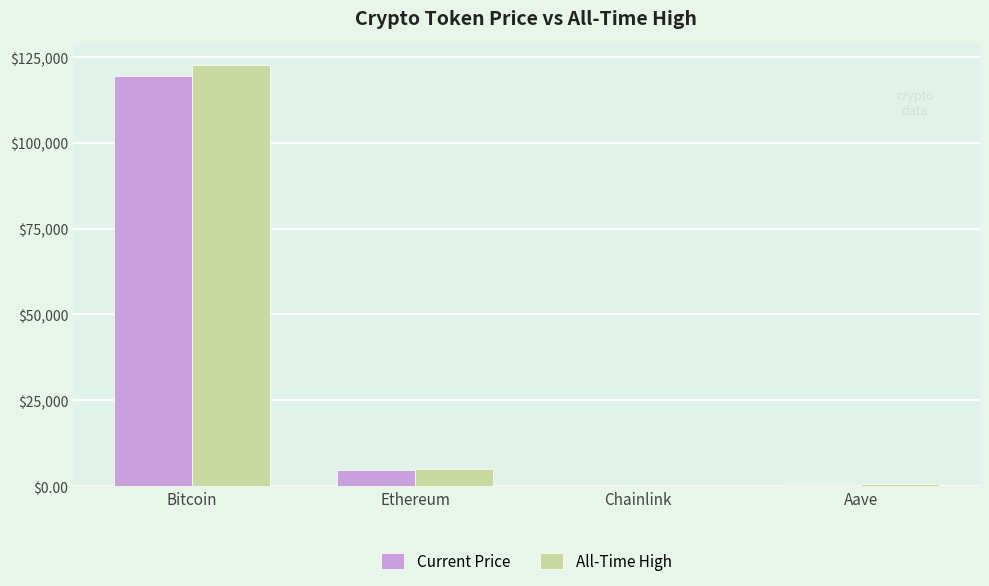

What are all the series names shown in the legend?

Current Price, All-Time High